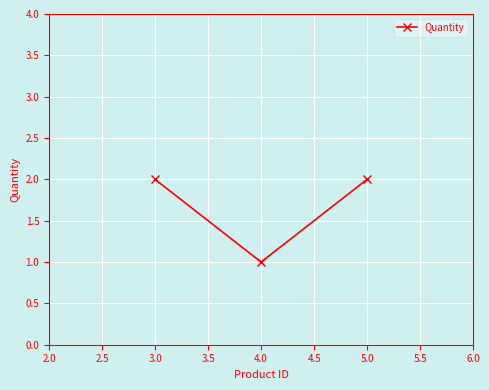

True or false: the data shows 1 at 4.0.

True